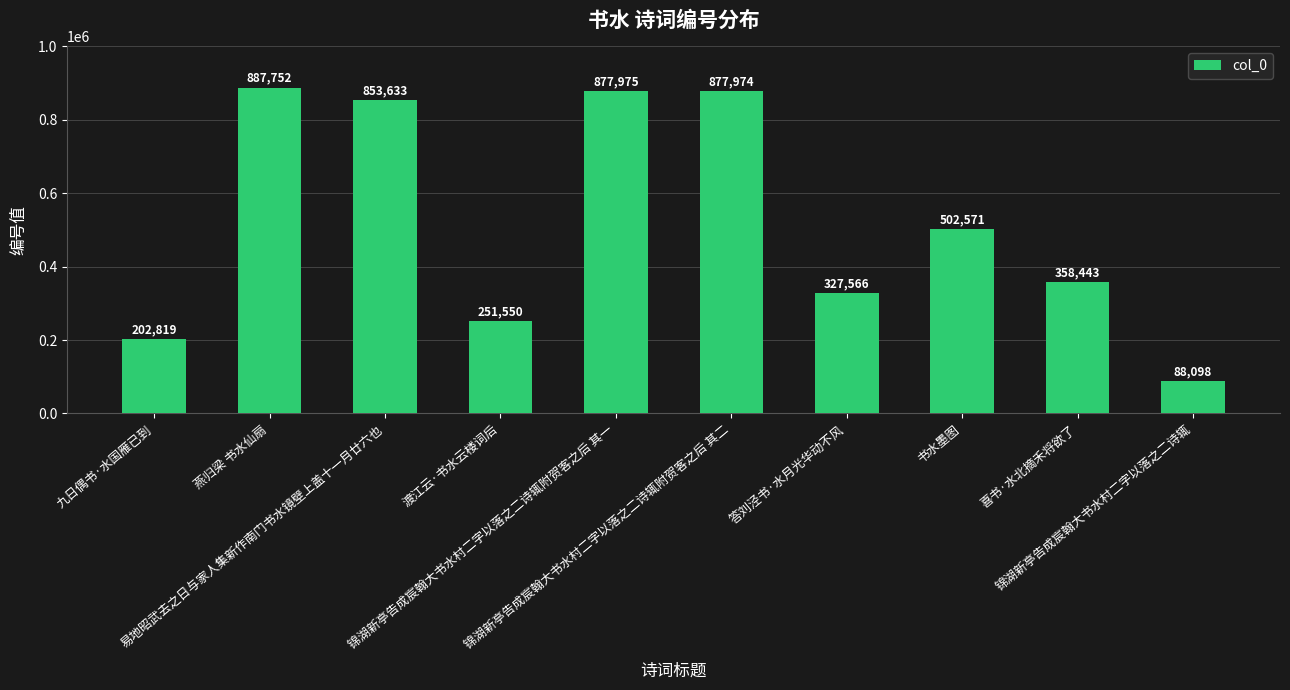

List the labels in order of value, smallest first.

锦湖新亭告成宸翰大书水村二字以落之二诗辄, 九日偶书·水国雁已到, 渡江云·书水云楼词后, 答刘泾书·水月光华动不风, 喜书·水北摘禾将欲了, 书水墨图, 易地昭武去之日与家人集新作南门书水镜壁上盖十一月廿六也, 锦湖新亭告成宸翰大书水村二字以落之二诗辄附贺客之后 其二, 锦湖新亭告成宸翰大书水村二字以落之二诗辄附贺客之后 其一, 燕归梁 书水仙扇